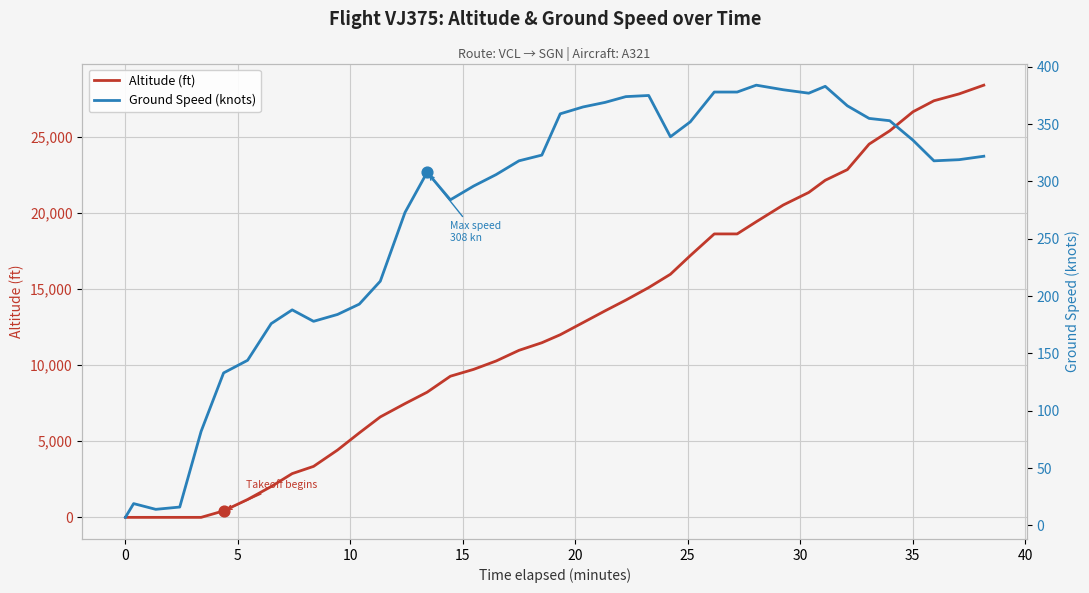

Which series has the largest total across all categories?

Altitude (ft)